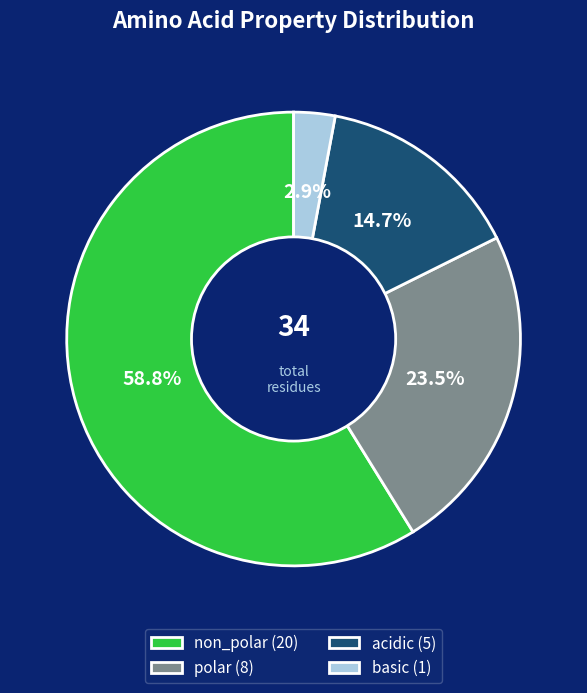

Count the number of slices in the pie.

4